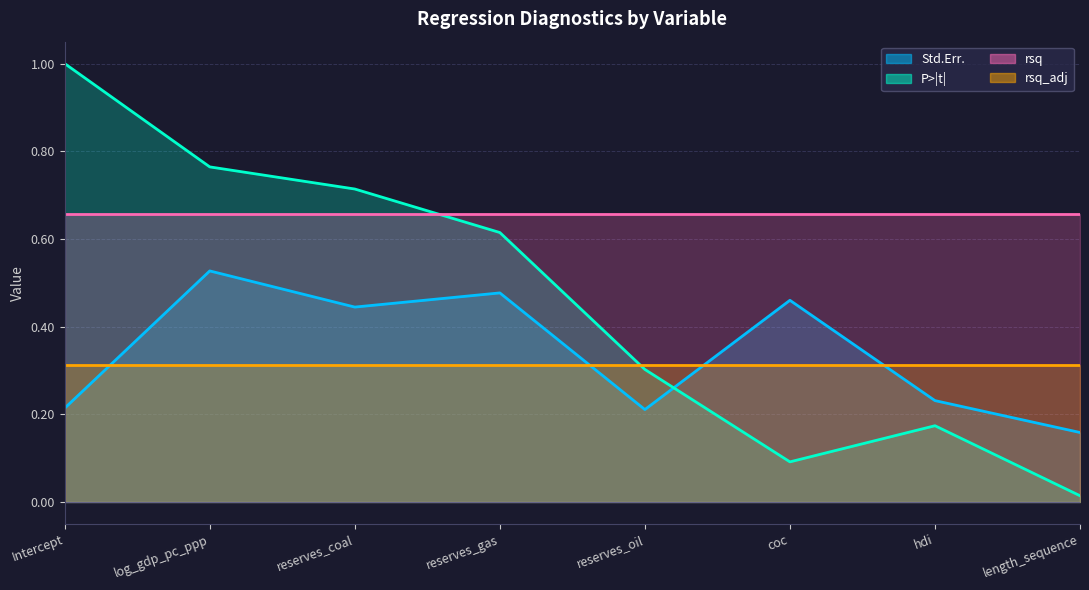

How many interior local valleys does the P>|t| series have?

1